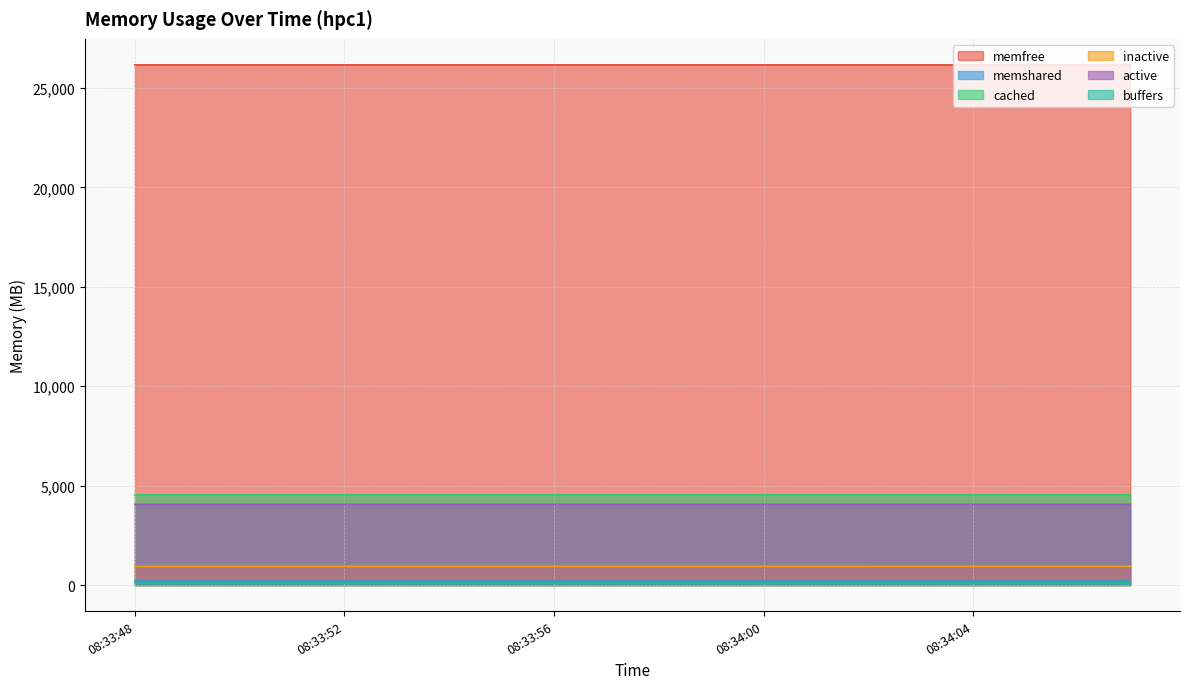

True or false: memfree and active cross at least once.

False